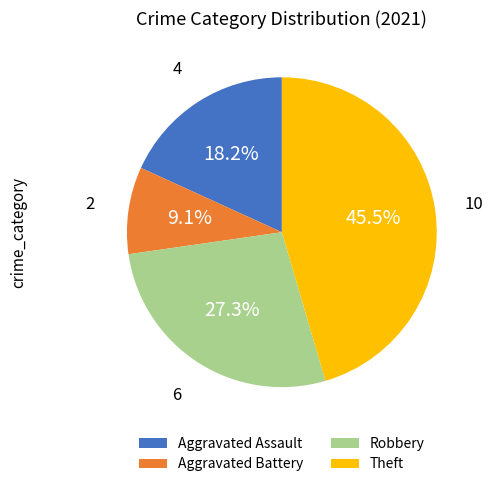

What percentage is the Aggravated Assault slice, to the nearest percent?

18%